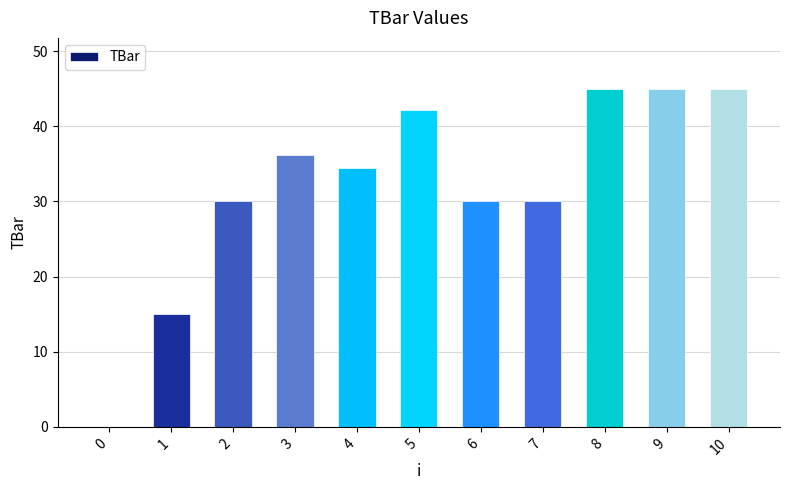

What is the sum of all values?

352.7